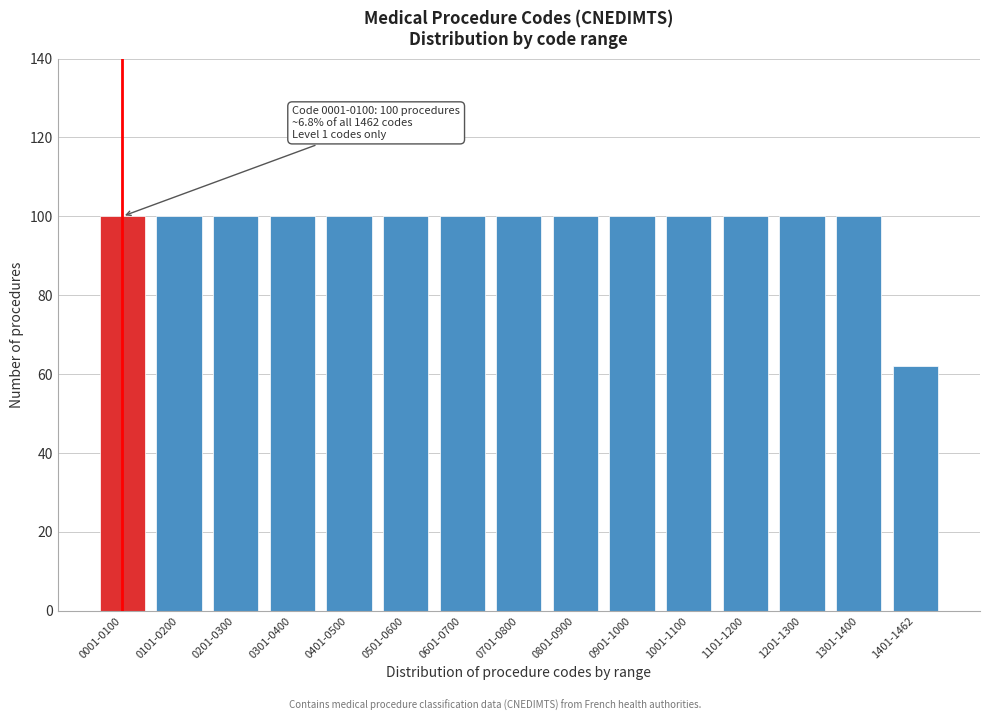

Reading right to left, list all the values displayed in this chart.

1401-1462=62	1301-1400=100	1201-1300=100	1101-1200=100	1001-1100=100	0901-1000=100	0801-0900=100	0701-0800=100	0601-0700=100	0501-0600=100	0401-0500=100	0301-0400=100	0201-0300=100	0101-0200=100	0001-0100=100